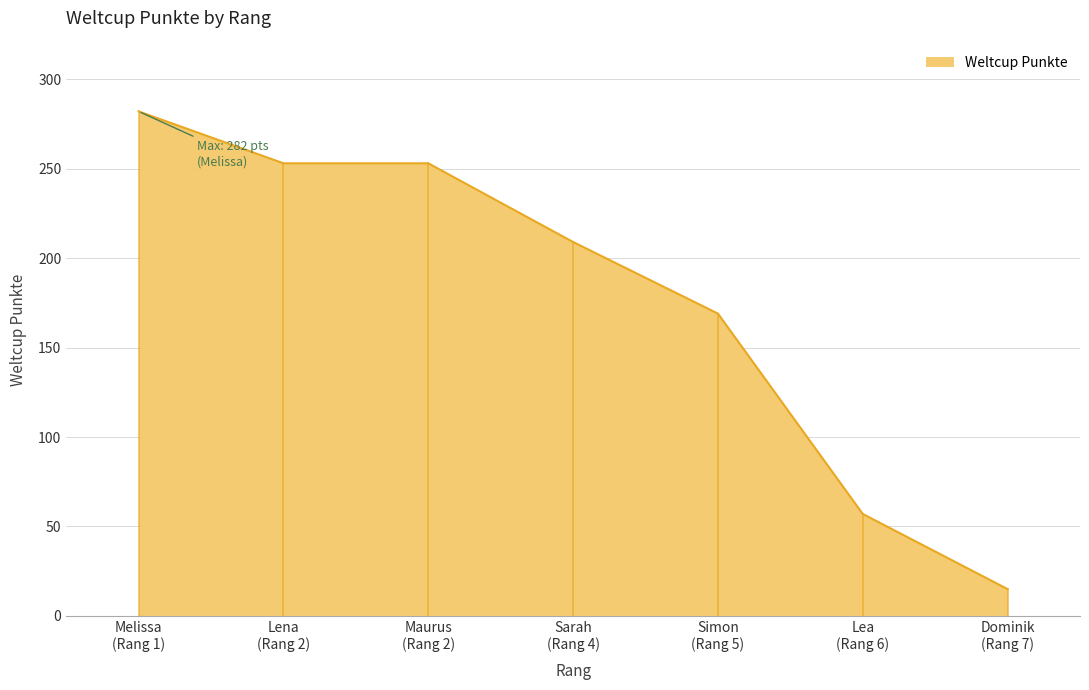

What is the maximum value shown in the chart?

282